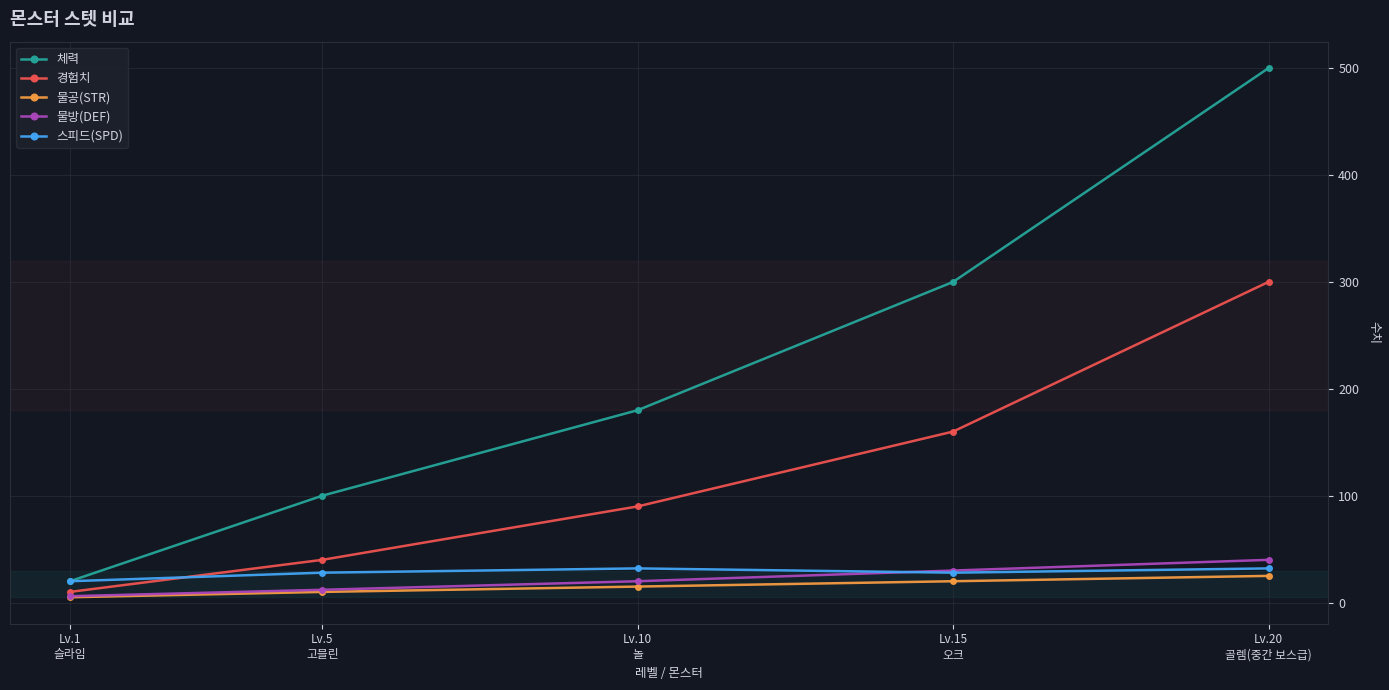

True or false: 경험치 has more than 1 points higher than both neighbors.

False